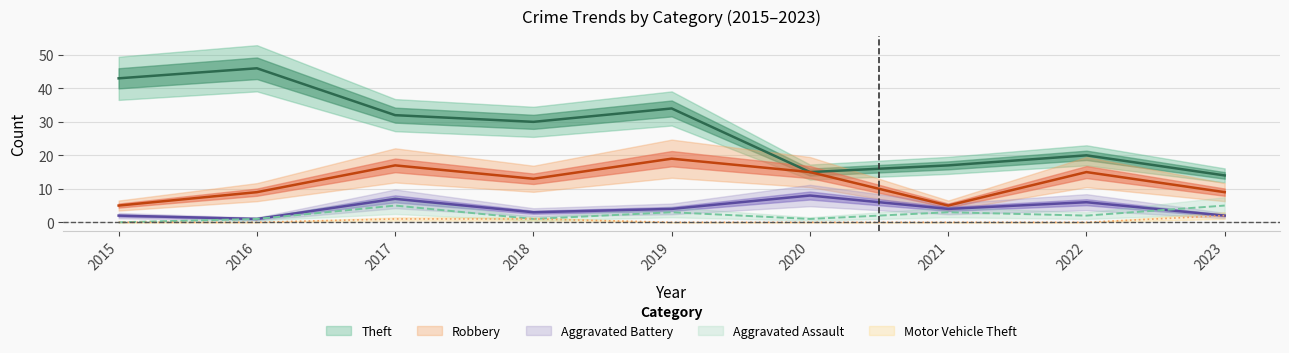

What is the difference between the highest and lowest values at 2016?

46